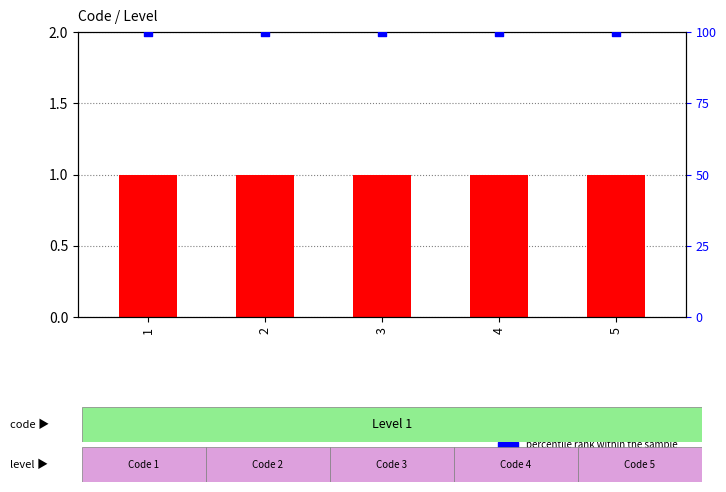

Which series has the largest Y range (max minus min)?

Level